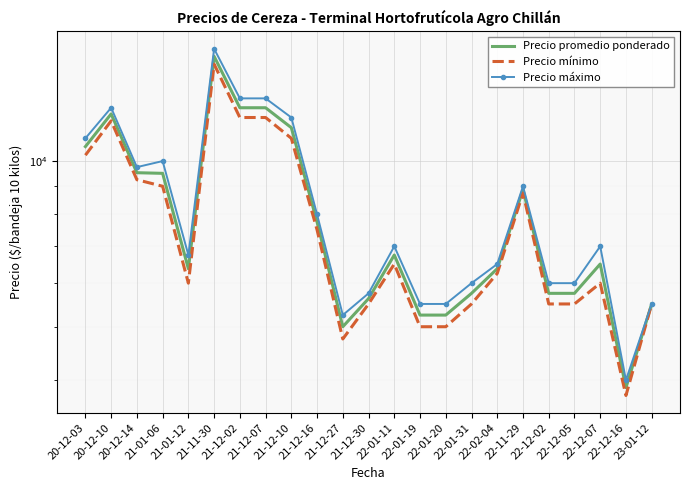

The Precio mínimo series shows 8257.9 at 21-12-30. True or false?

False